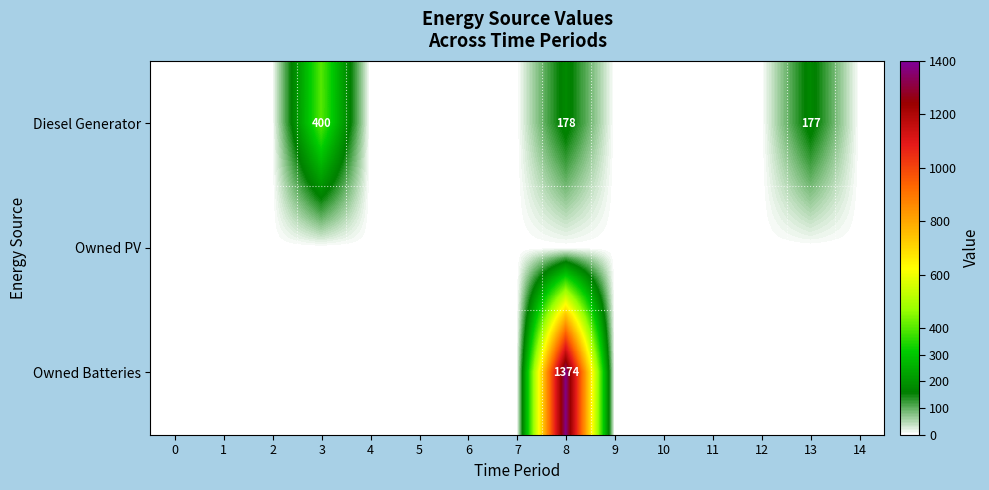

The value of Diesel Generator at 3 is 400. True or false?

True